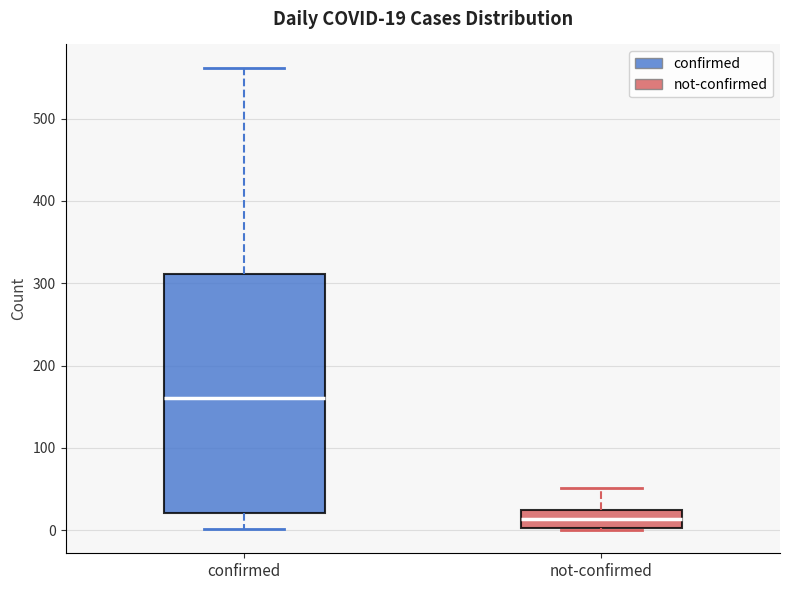

Which box's median line is the highest?

confirmed